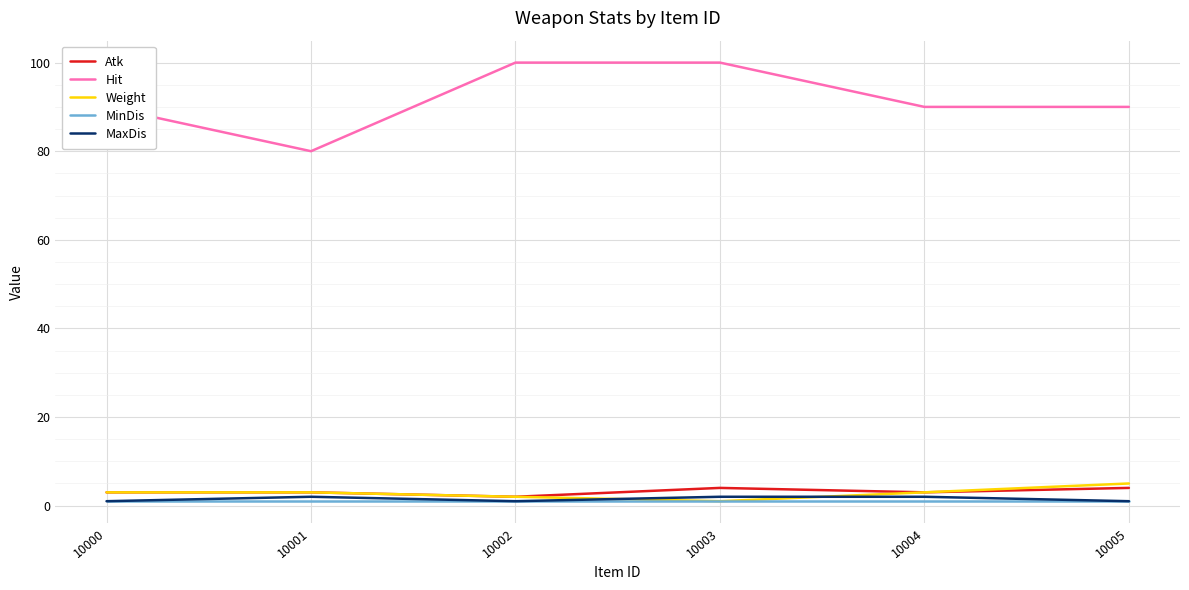

What is the average value of the MinDis series?

1